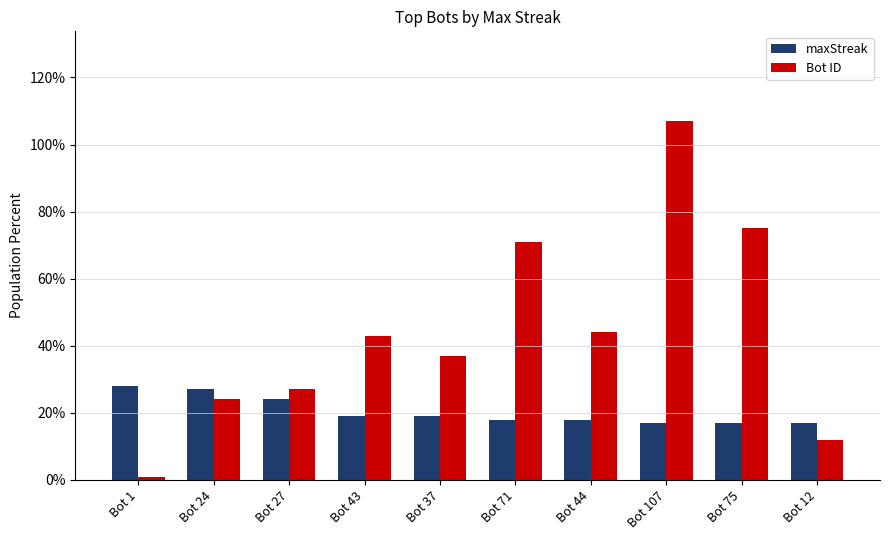

What are all the series names shown in the legend?

maxStreak, Bot ID